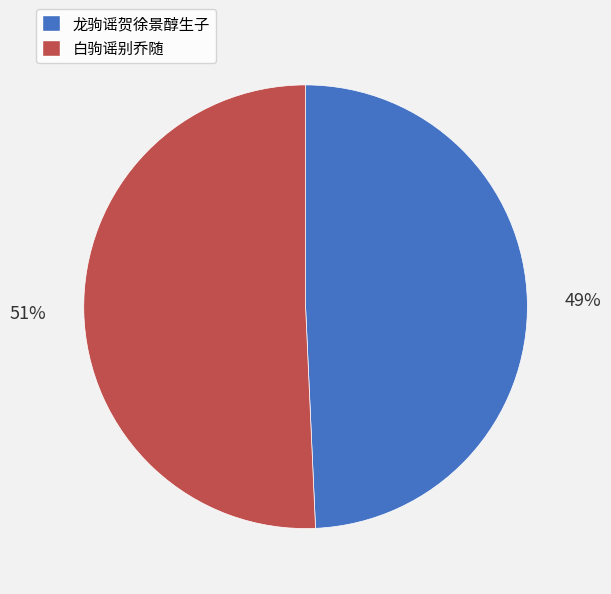

Do 龙驹谣贺徐景醇生子 and 白驹谣别乔随 together represent more than half of the pie?

Yes